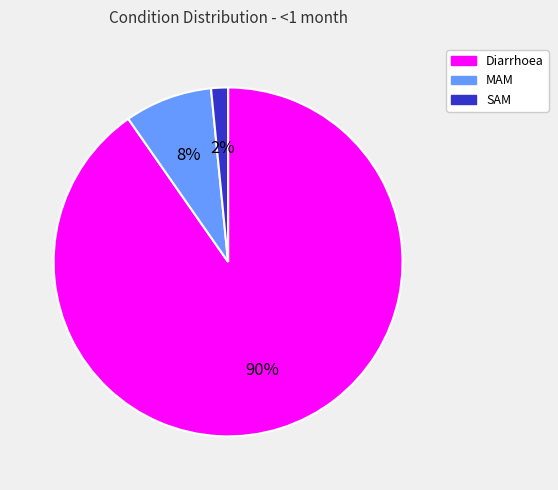

Which category has the smallest portion of the pie?

SAM